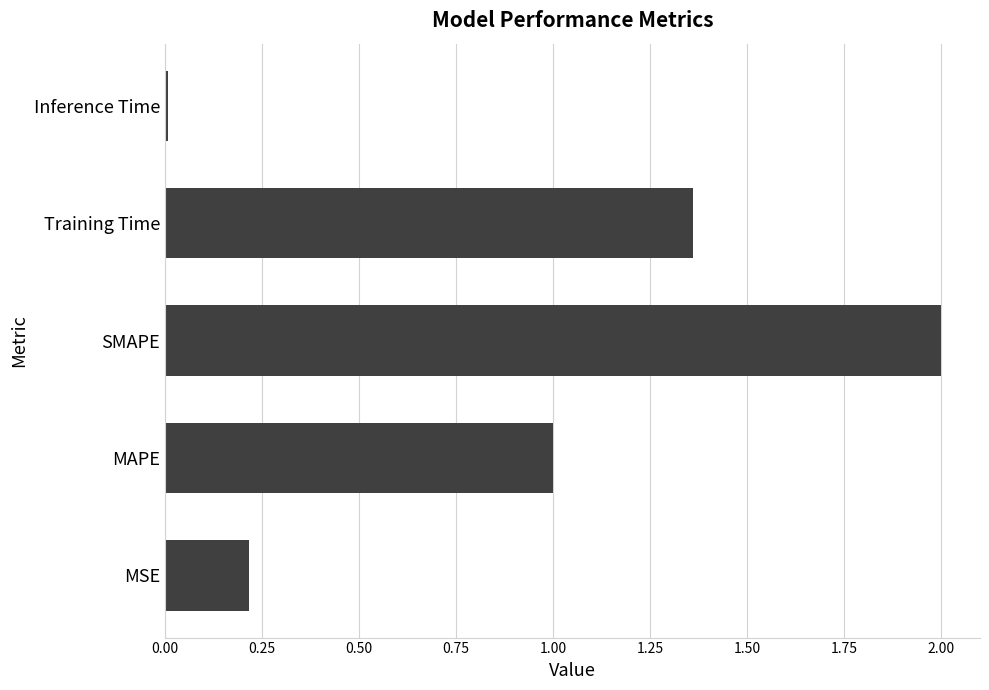

What is the change in value from MAPE to SMAPE?

+1.0